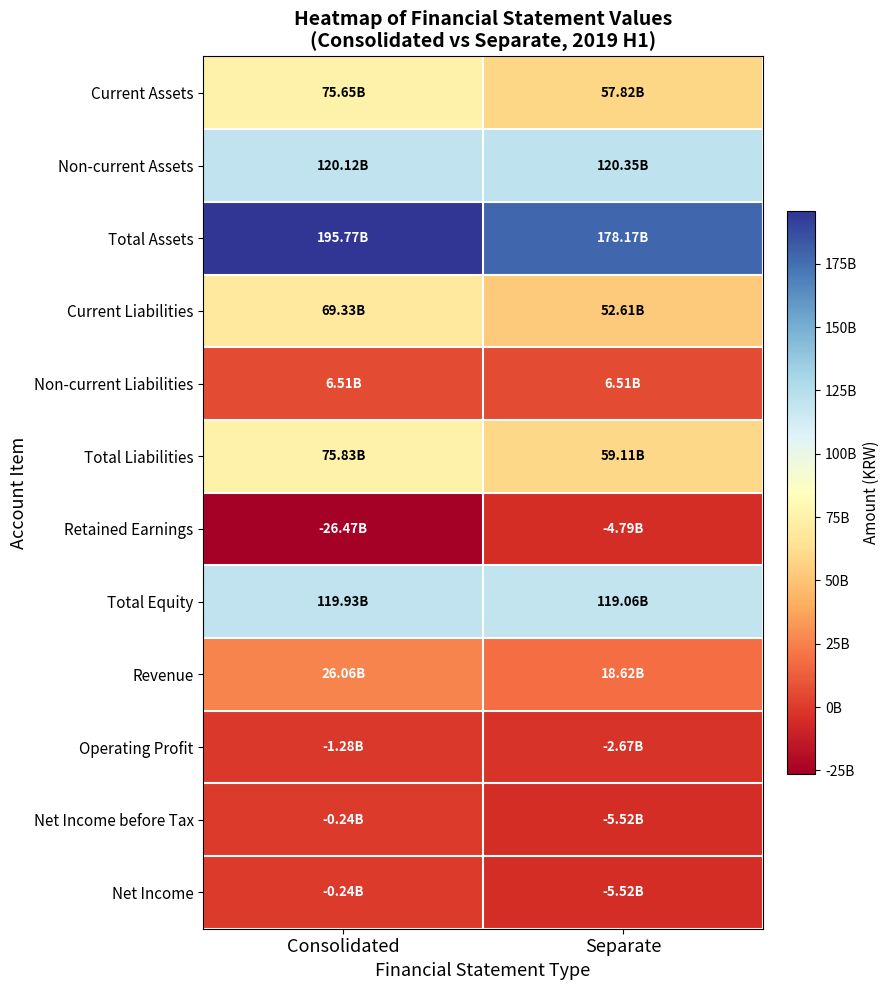

At which category is the sum across all series the highest?

Consolidated